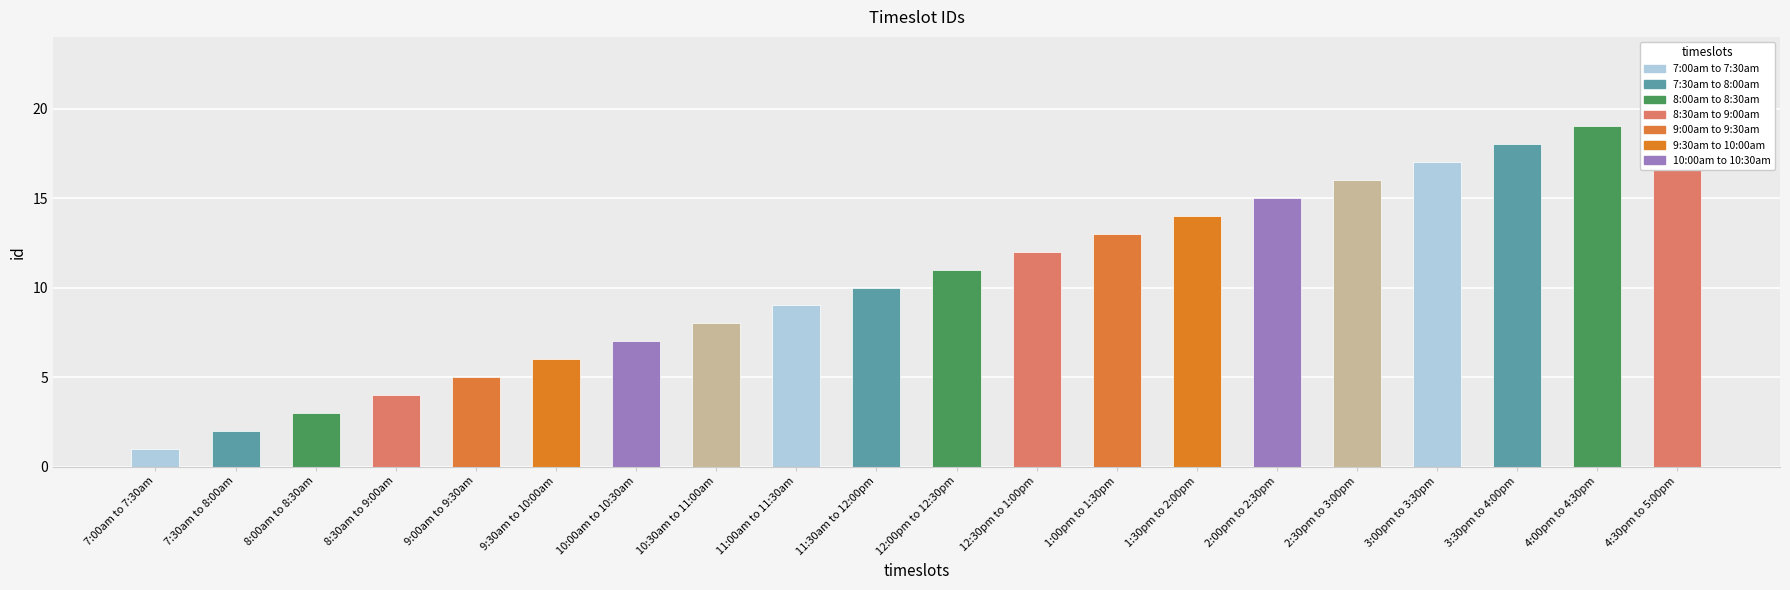

Reading right to left, what are all the values shown in this chart?

4:30pm to 5:00pm=20	4:00pm to 4:30pm=19	3:30pm to 4:00pm=18	3:00pm to 3:30pm=17	2:30pm to 3:00pm=16	2:00pm to 2:30pm=15	1:30pm to 2:00pm=14	1:00pm to 1:30pm=13	12:30pm to 1:00pm=12	12:00pm to 12:30pm=11	11:30am to 12:00pm=10	11:00am to 11:30am=9	10:30am to 11:00am=8	10:00am to 10:30am=7	9:30am to 10:00am=6	9:00am to 9:30am=5	8:30am to 9:00am=4	8:00am to 8:30am=3	7:30am to 8:00am=2	7:00am to 7:30am=1